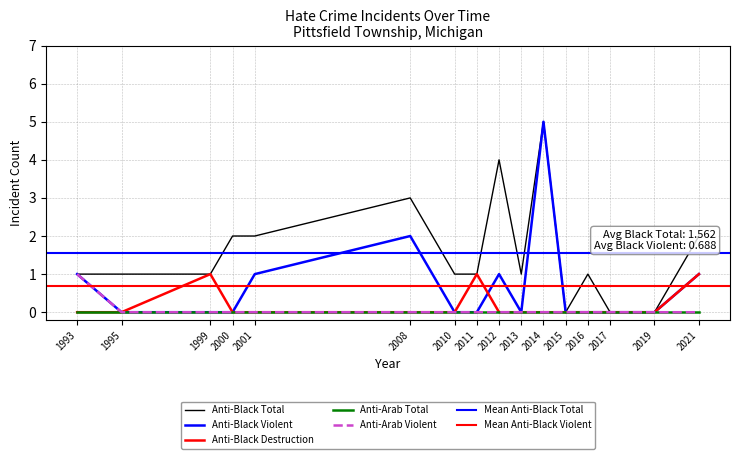

What is the difference between the second highest and second lowest values in the anti_black_total series?

4